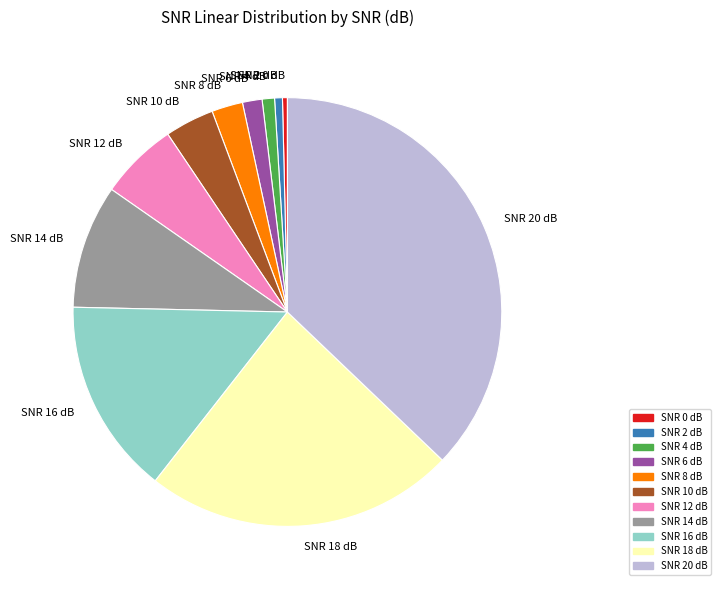

What is the largest slice in the pie chart?

SNR 20 dB